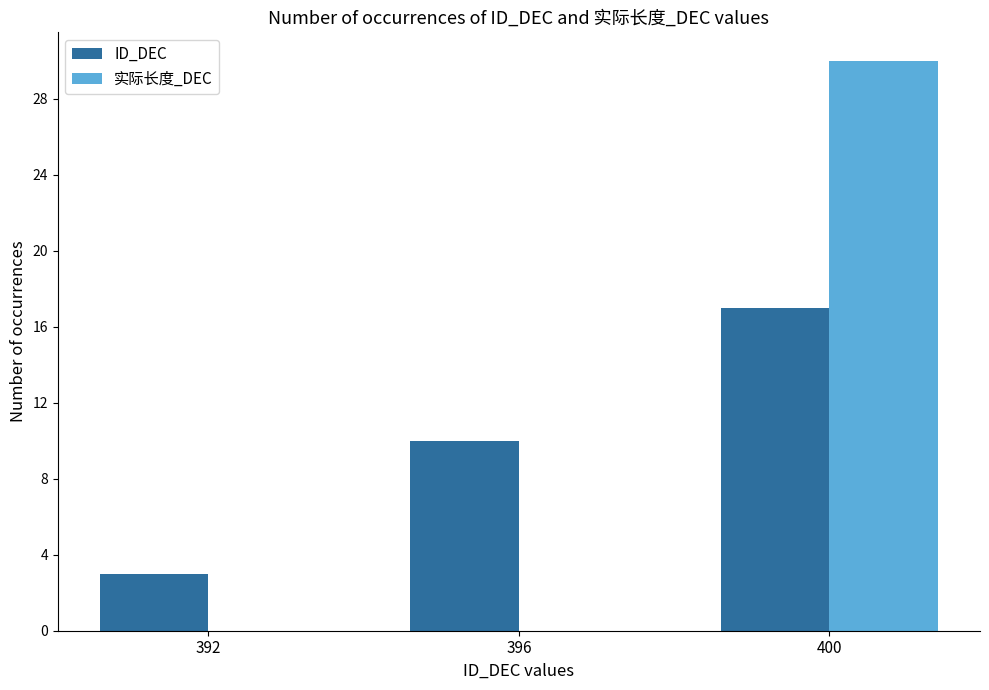

What is the sum of the ID_DEC values at 392 and 400?

20